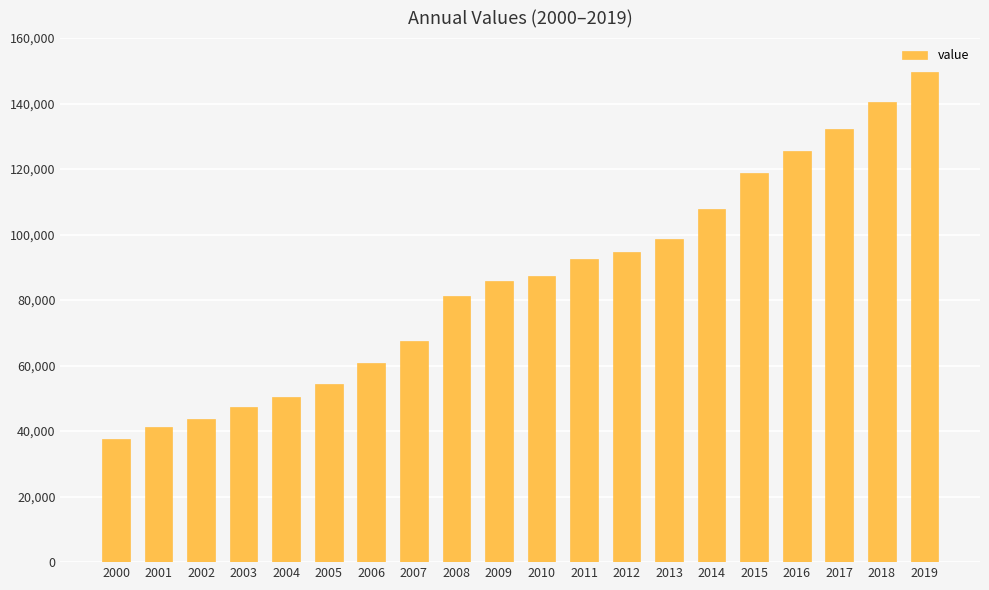

Does the chart contain any negative values?

No